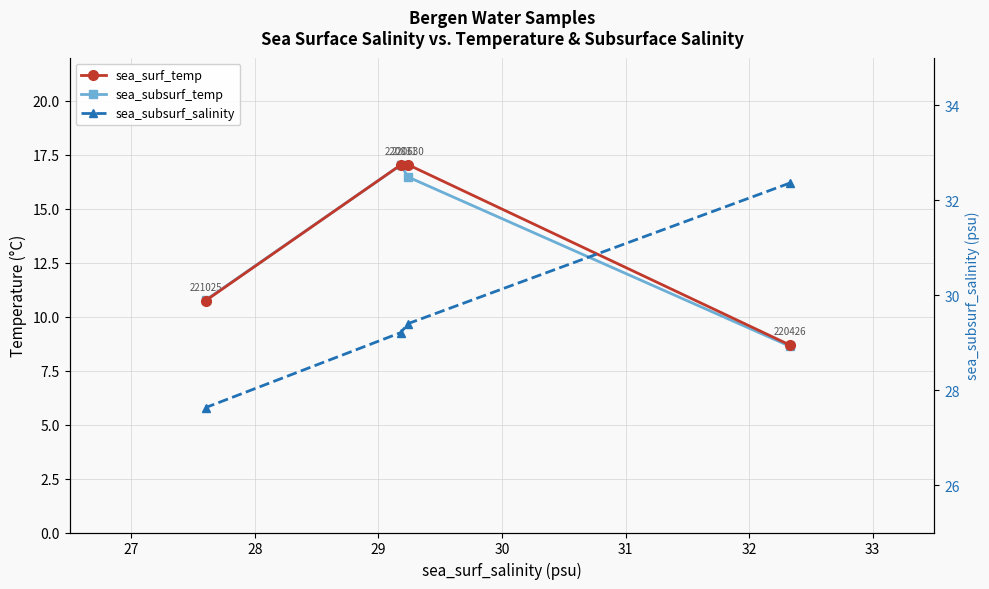

How many data points in sea_subsurf_salinity are less than 29?

1